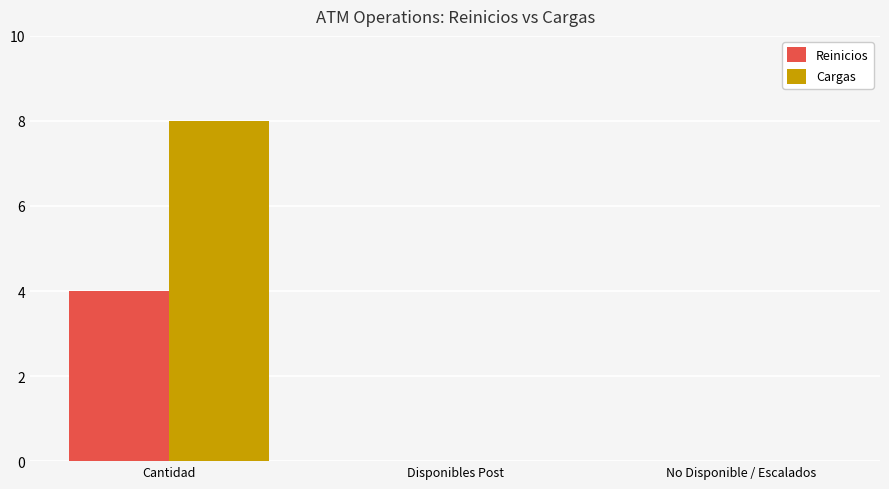

Which category has the highest value across all series?

Cantidad